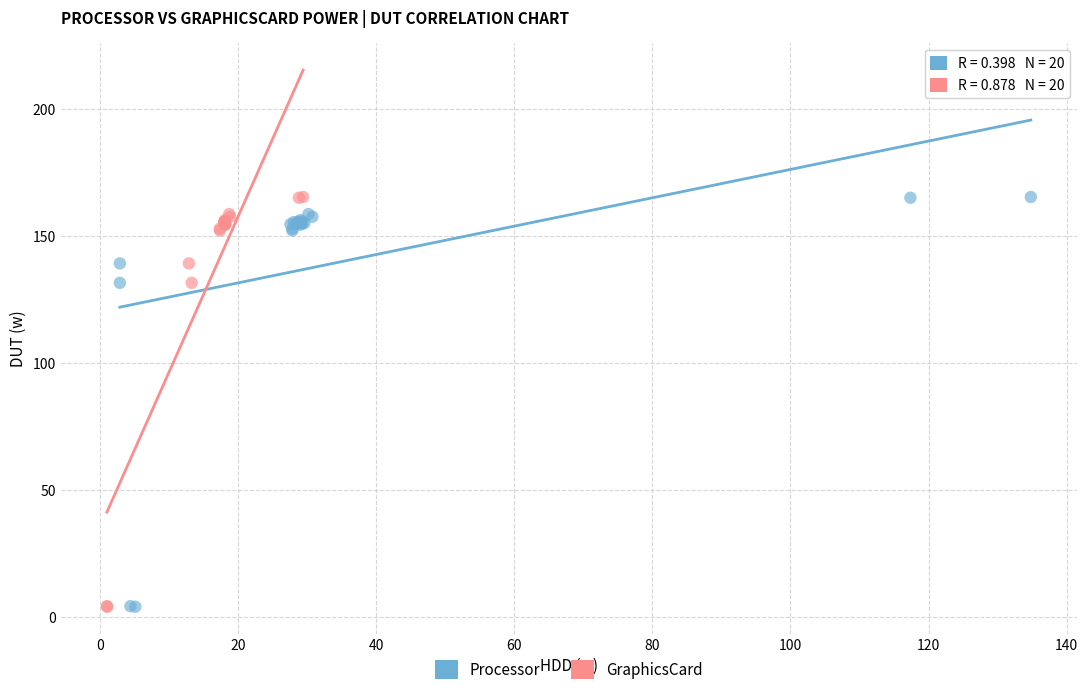

What are all the series names shown in the legend?

Processor, GraphicsCard